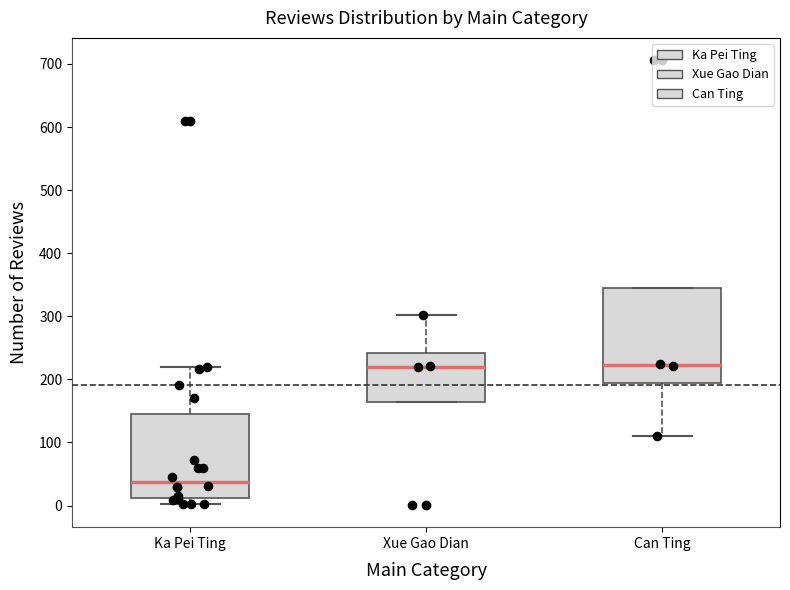

Reading left to right, read every box against the y-axis: the position of its median line, the range the box covers, and the ends of its whiskers. The values are not printed on the chart, so give them approximately, as read against the axis.

Ka Pei Ting: median 40, box 10 to 150, whiskers 0 to 220
Xue Gao Dian: median 220, box 160 to 240, whiskers 160 to 300
Can Ting: median 220, box 190 to 350, whiskers 110 to 350